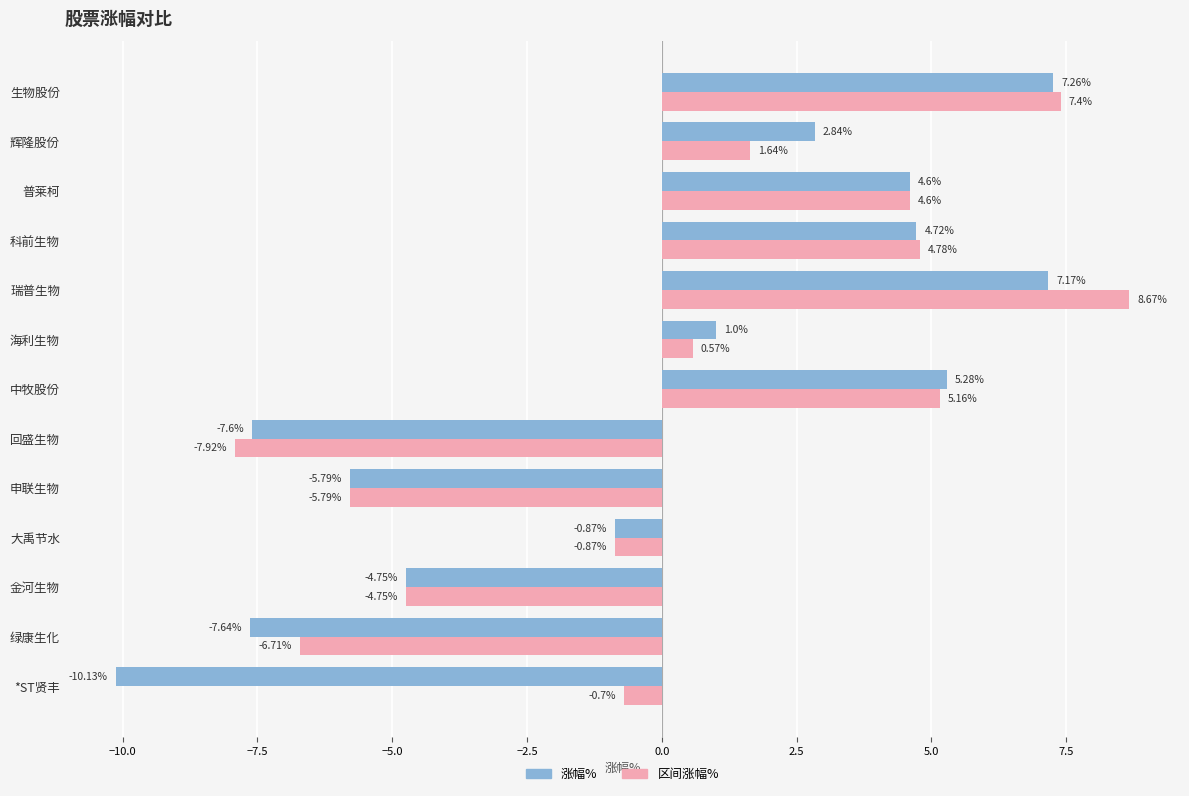

Which category has the highest value across all series?

瑞普生物